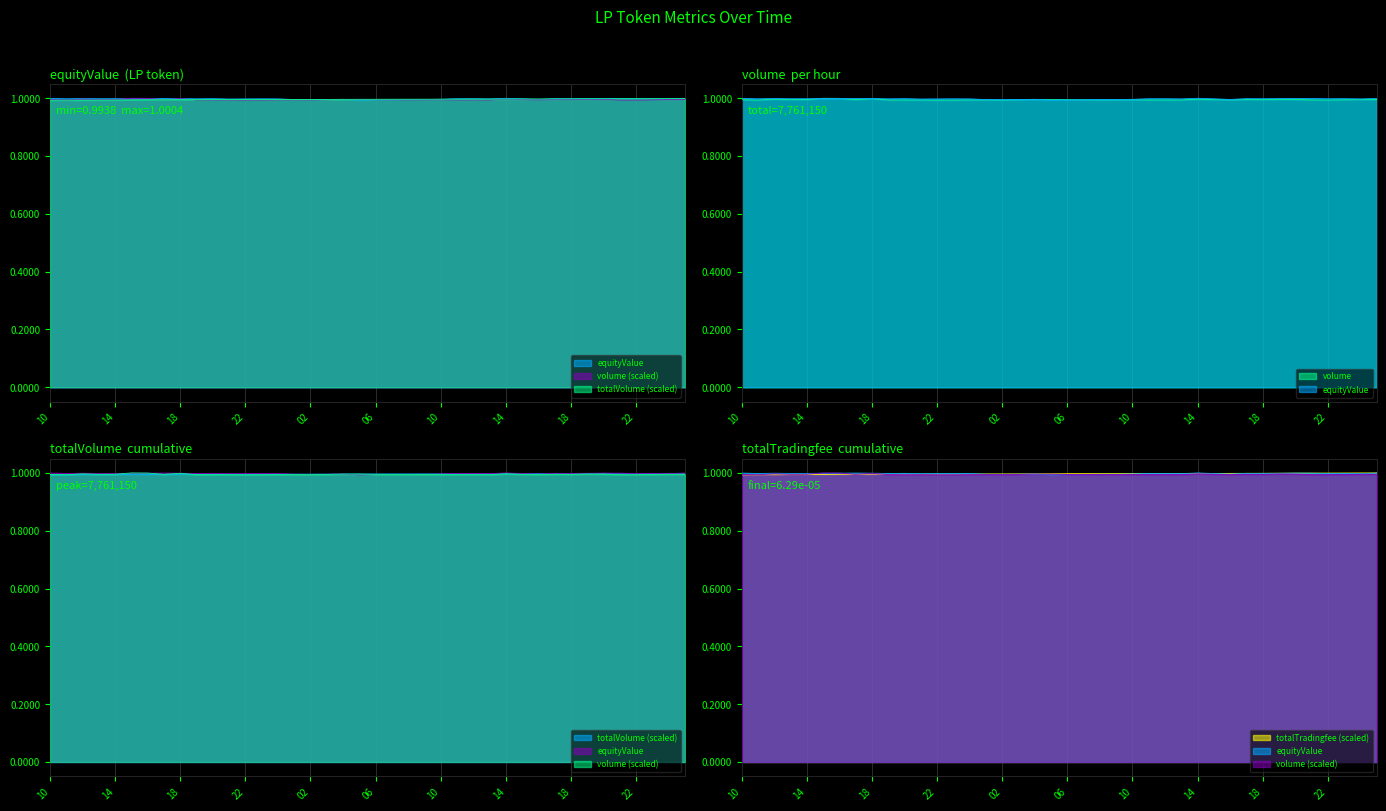

What is the highest value of the volume series?

1.0